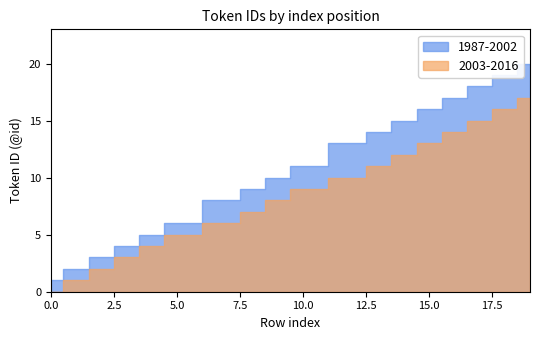

Rank the series by their maximum value, from lowest to highest.

2003-2016, 1987-2002